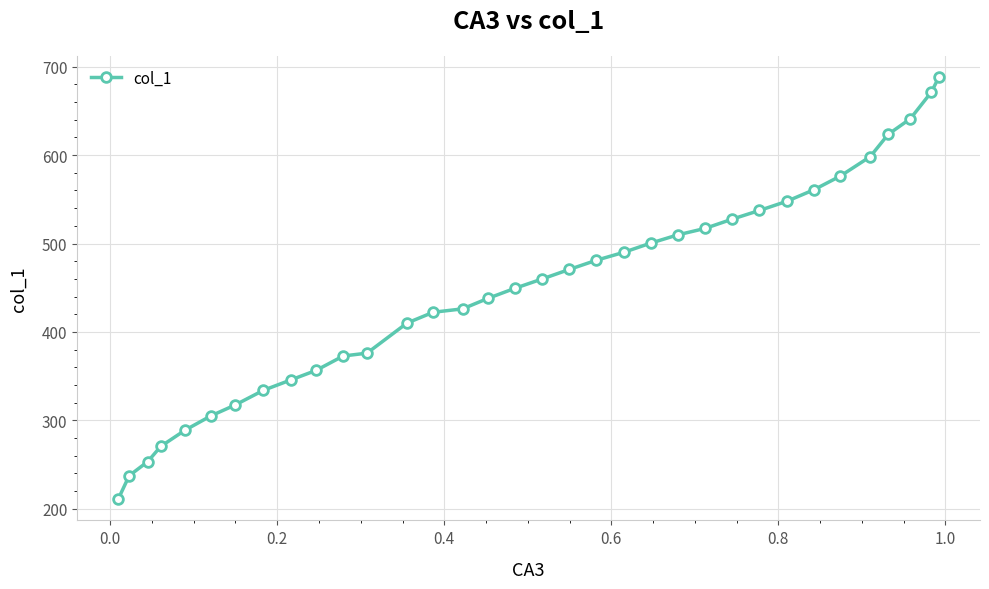

What is the sum of all values?

15214.8